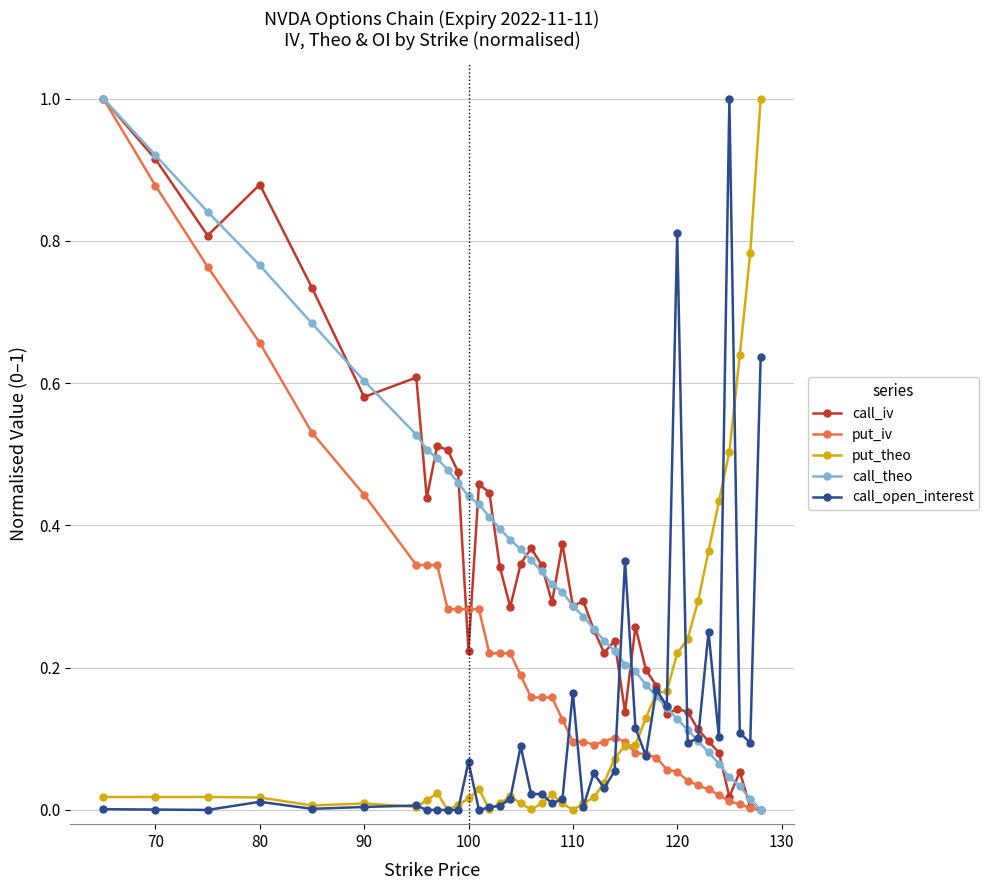

True or false: call_open_interest has more than 0 points higher than both neighbors.

True